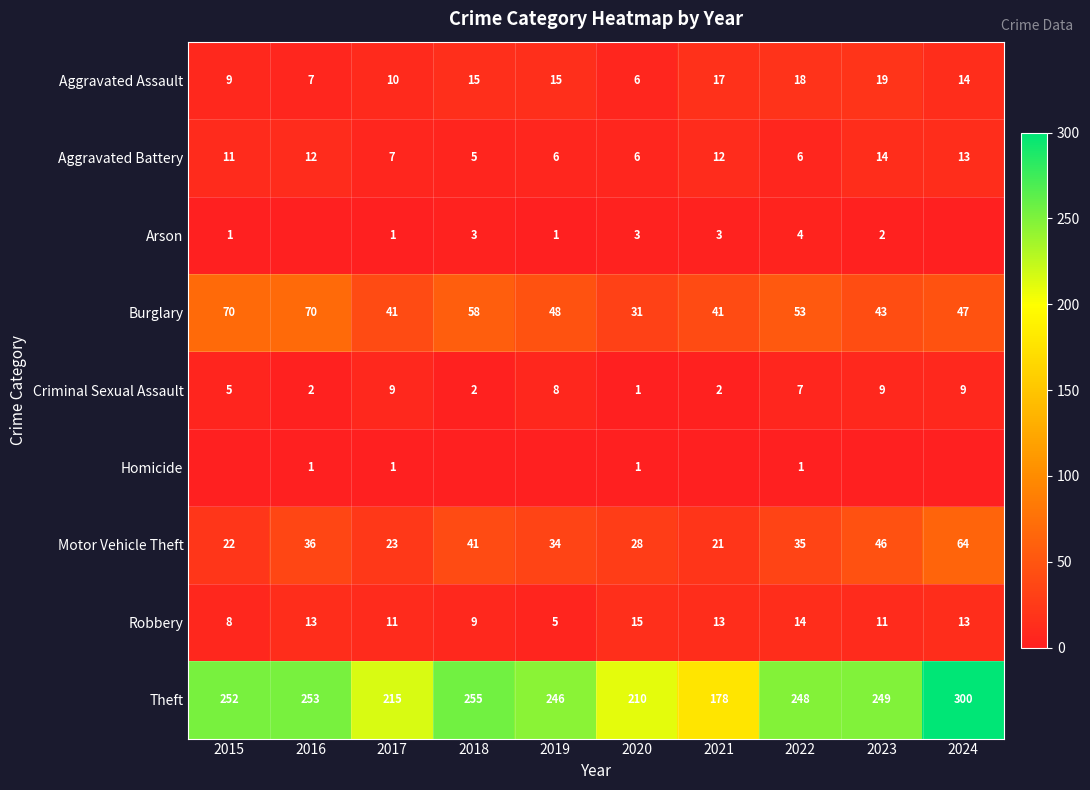

What is the spread (max minus min) of values at 2020?

209